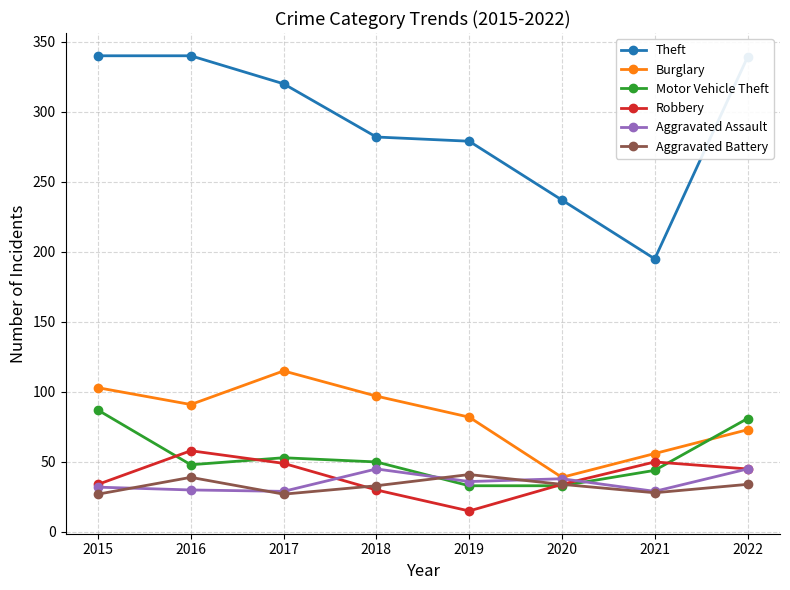

What is the difference between the highest and lowest values at 2019?

264